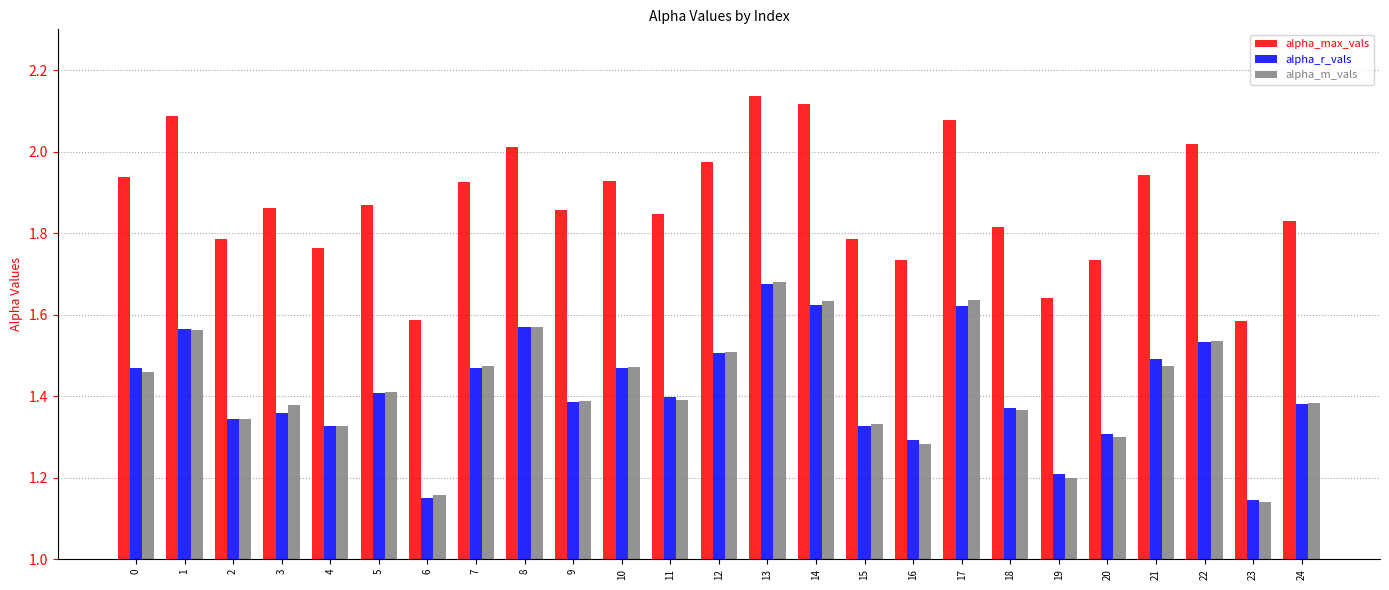

Which category has the highest value in the alpha_r_vals series?

13